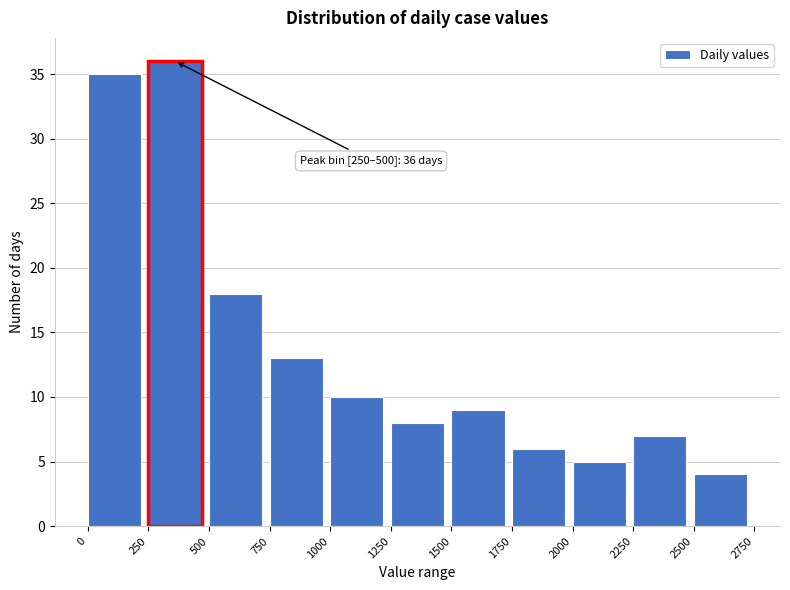

Over which range of the x-axis is the bar tallest?

250 to 500